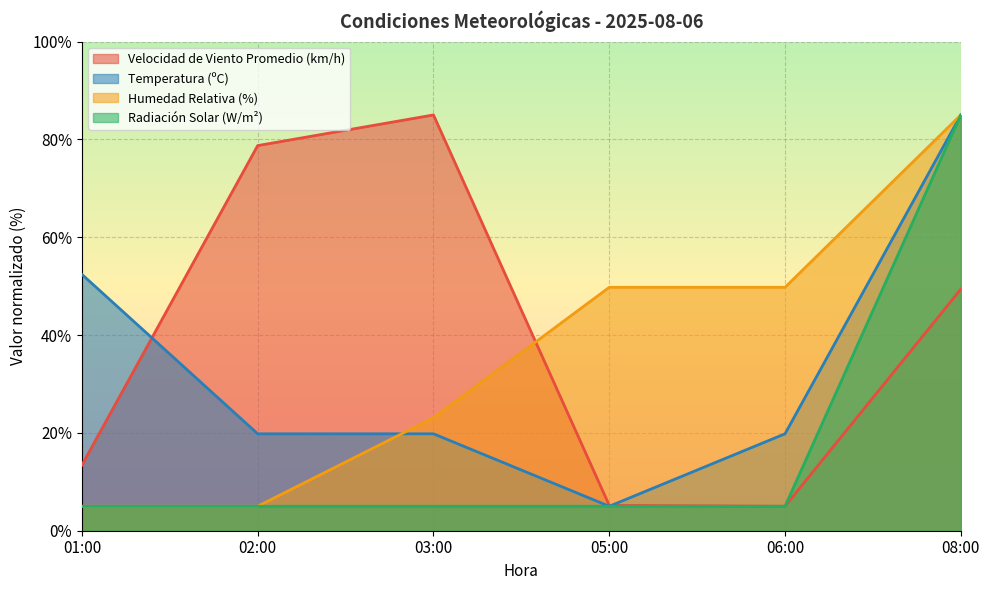

Where does the Velocidad de Viento Promedio (km/h) series first go above 49?

02:00